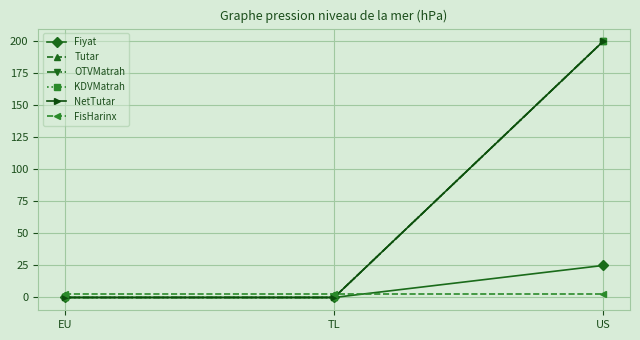

Is the value of KDVMatrah at EU greater than the value of OTVMatrah at TL?

No